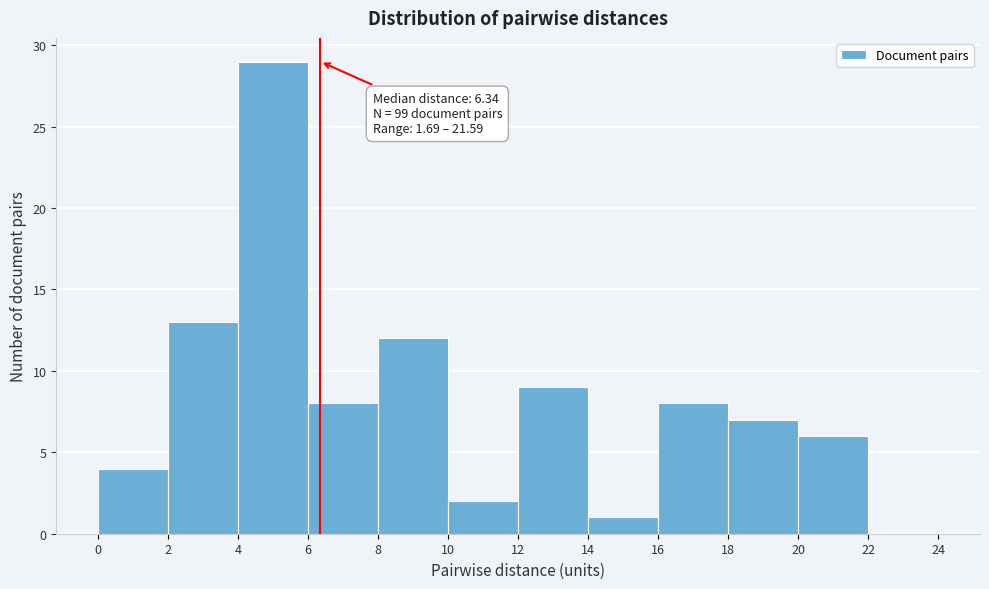

Which range on the x-axis has the tallest bar?

4 to 6